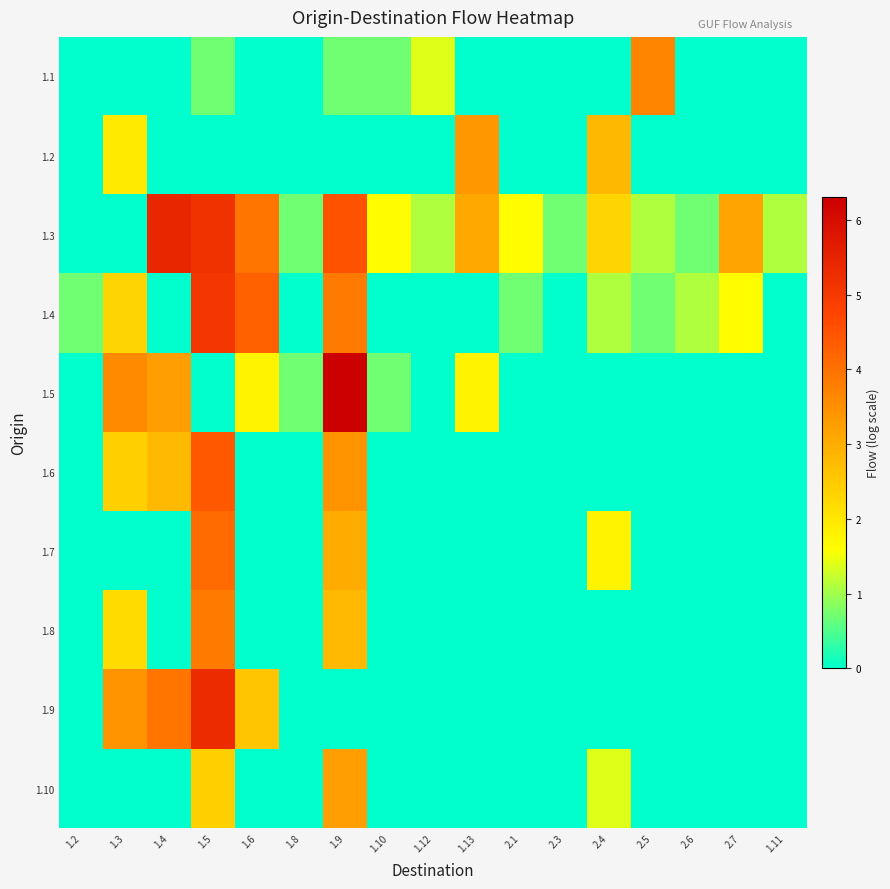

Which category has the lowest value across all series?

1.2